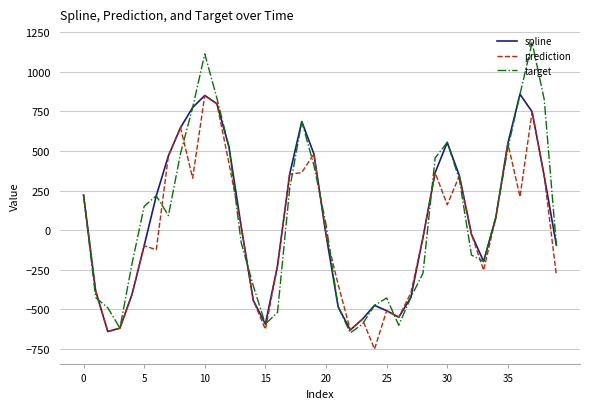

Which series has the widest spread of values?

target